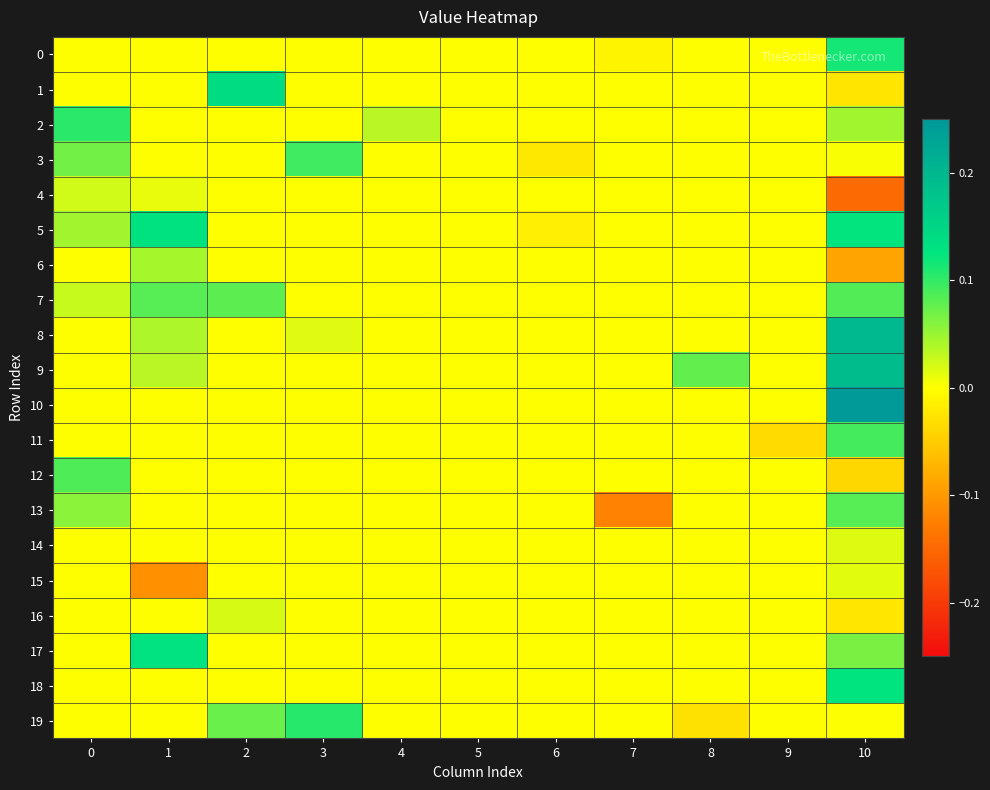

At how many categories does at least one series exceed 0?

7